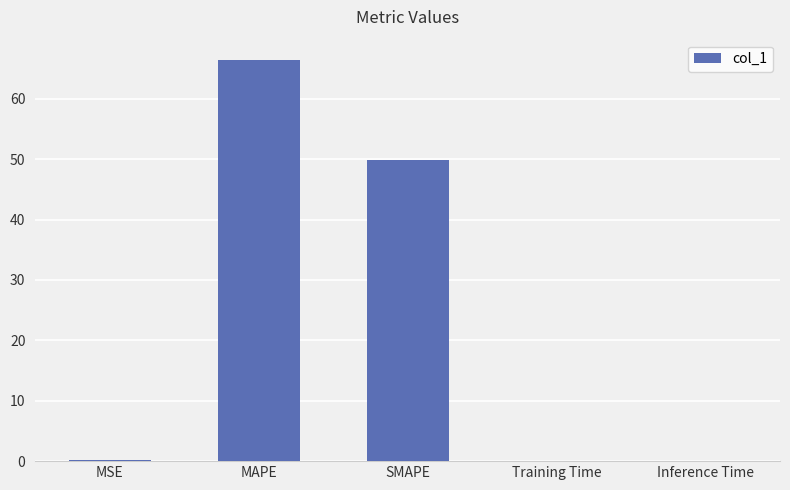

What is the sum of all values?

116.6